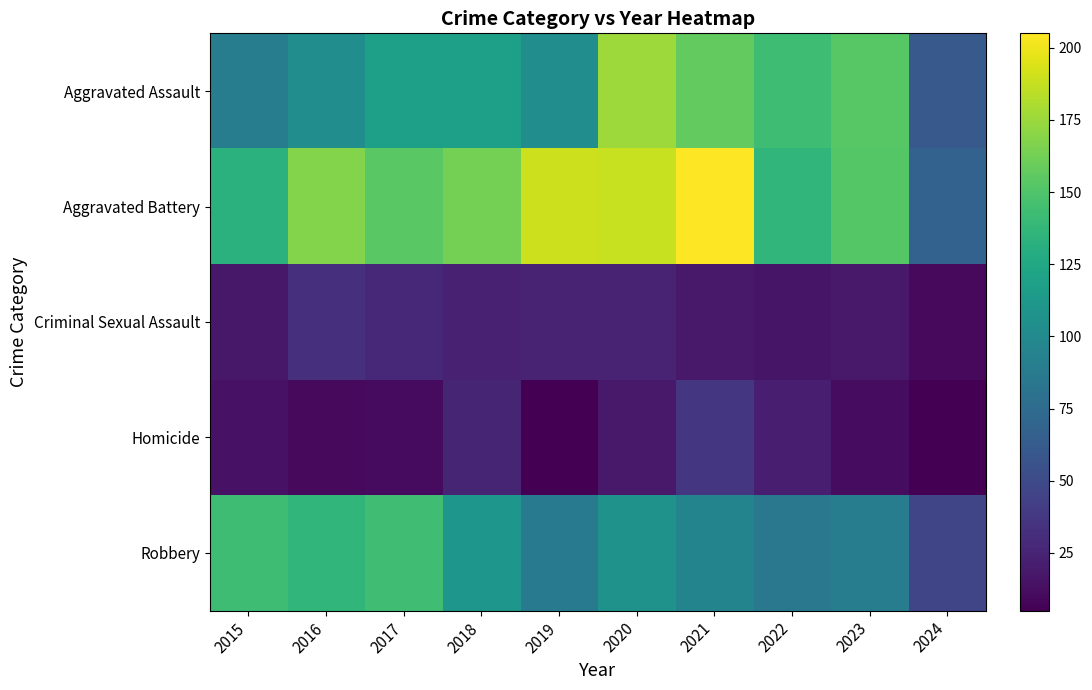

Between 2015 and 2024, which series saw the biggest shift?

Robbery